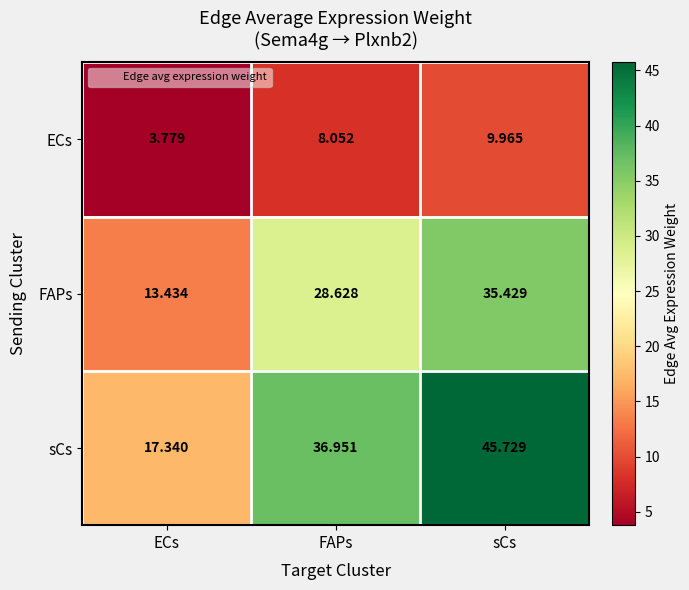

Rank the series by their maximum value, from highest to lowest.

sCs, FAPs, ECs